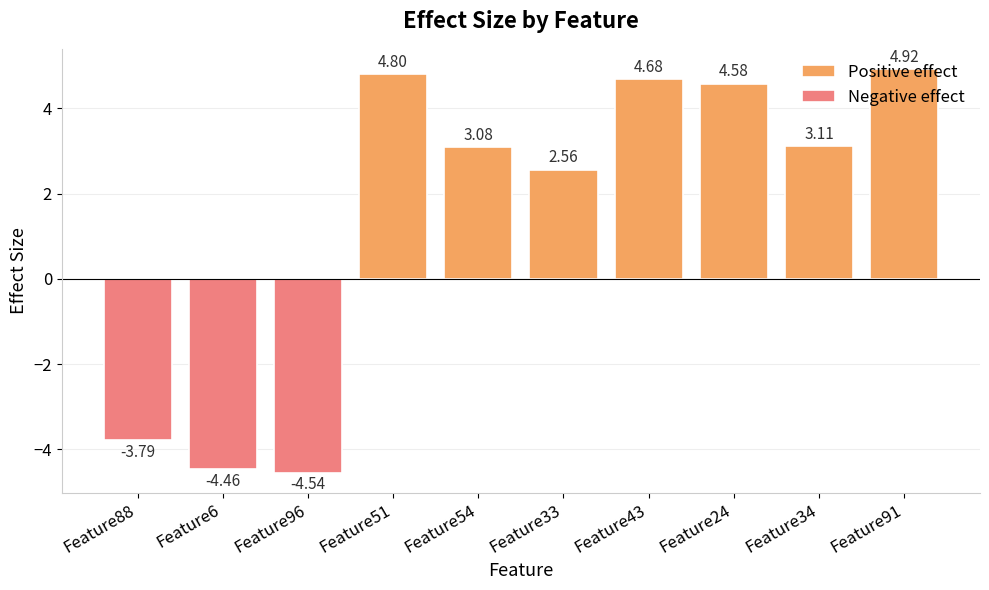

How many negative values are there?

3